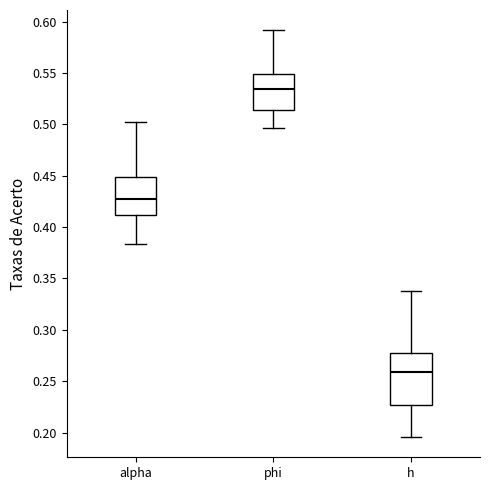

Reading left to right, transcribe this box plot: for each box, give where its median line is, the range the box spans, and where its two whiskers end, as read against the y-axis. The values are not printed on the chart, so give them approximately, as read against the axis.

alpha: median 0.430, box 0.410 to 0.450, whiskers 0.385 to 0.505
phi: median 0.535, box 0.515 to 0.550, whiskers 0.495 to 0.590
h: median 0.260, box 0.225 to 0.275, whiskers 0.195 to 0.340